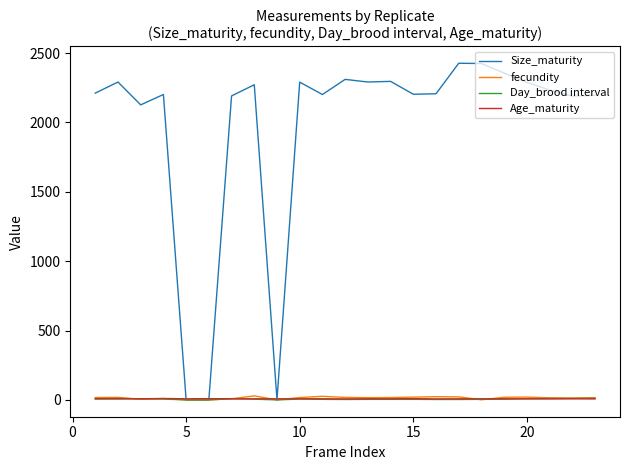

What is the difference between the maximum and second lowest values in the Age_maturity series?

3.0